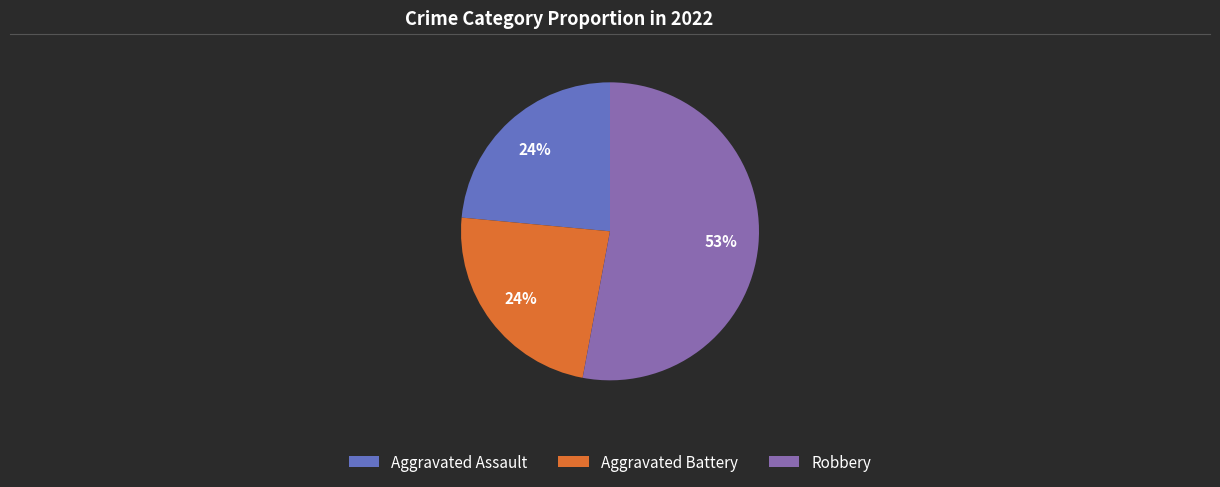

True or false: Aggravated Assault accounts for 24% of the total.

True